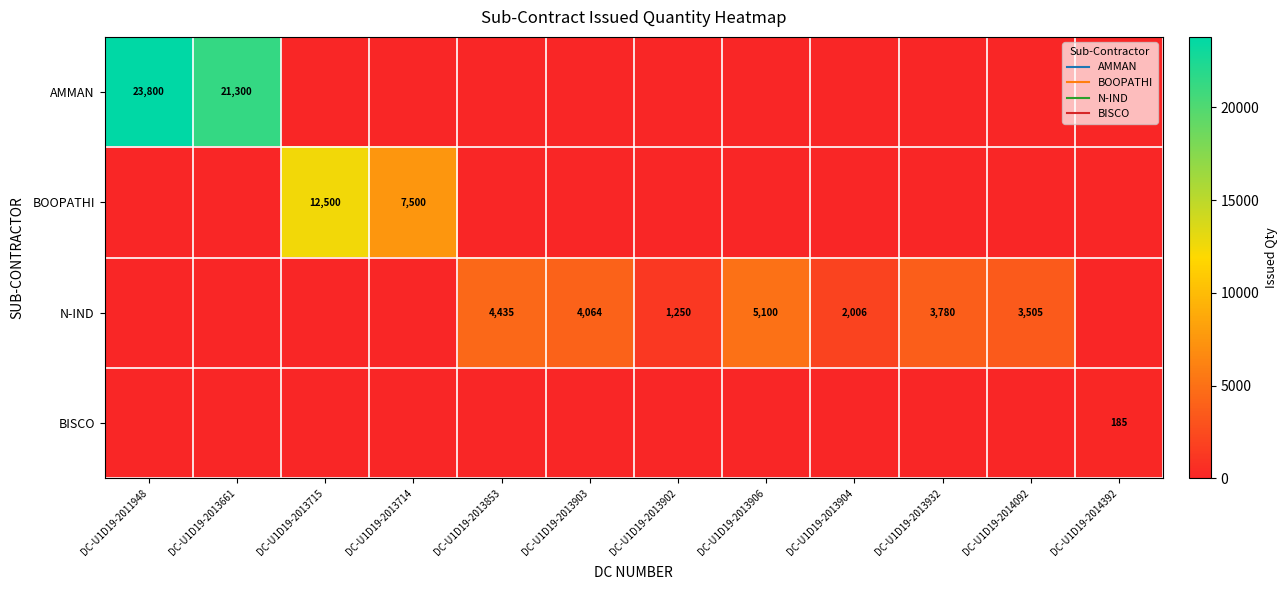

Between DC-U1D19-2013902 and DC-U1D19-2013715, which is larger?

DC-U1D19-2013902